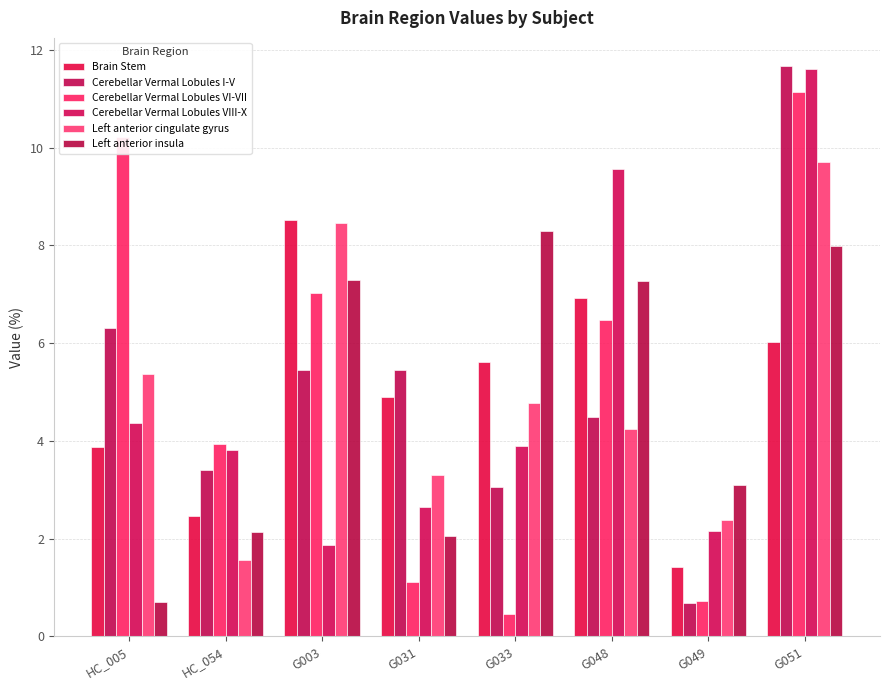

What is the value of the Cerebellar Vermal Lobules VIII-X bar at the 1st from the left?

4.4